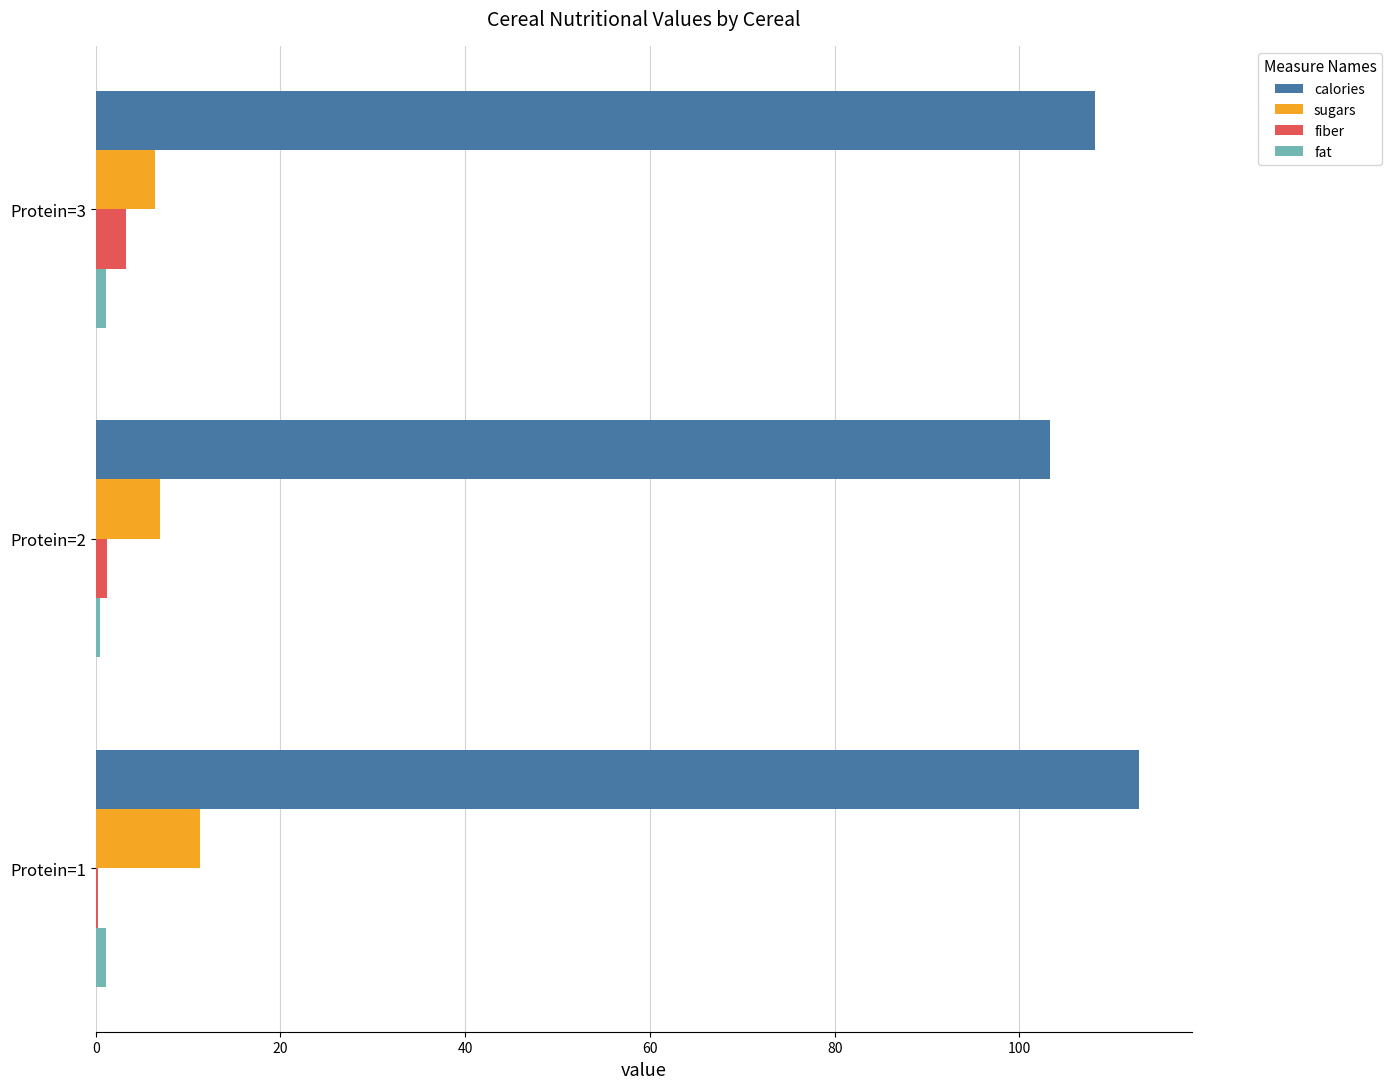

The value of calories at Protein=3 is 108.2. True or false?

True